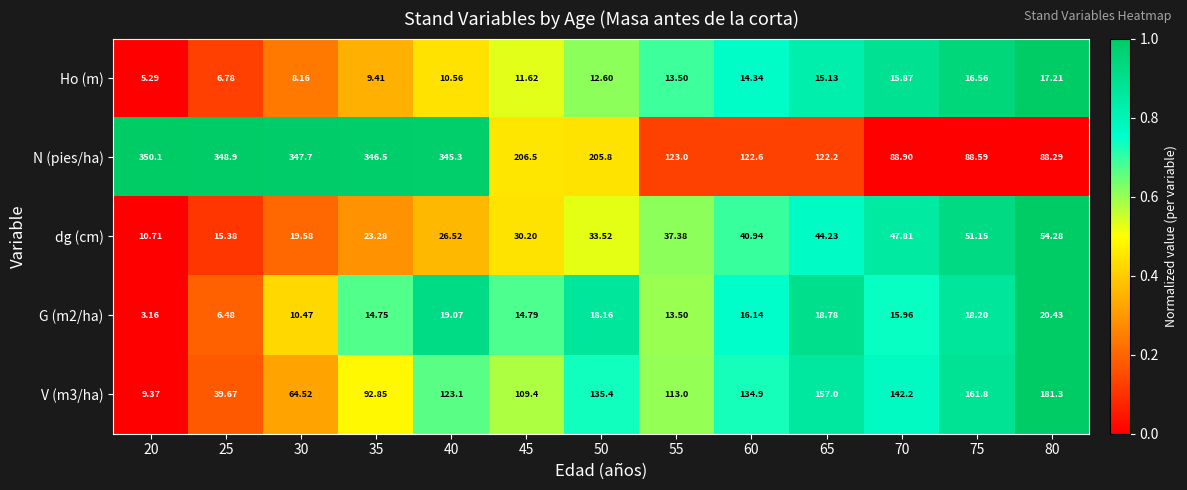

Between 30 and 50, which series saw the biggest shift?

N (pies/ha)